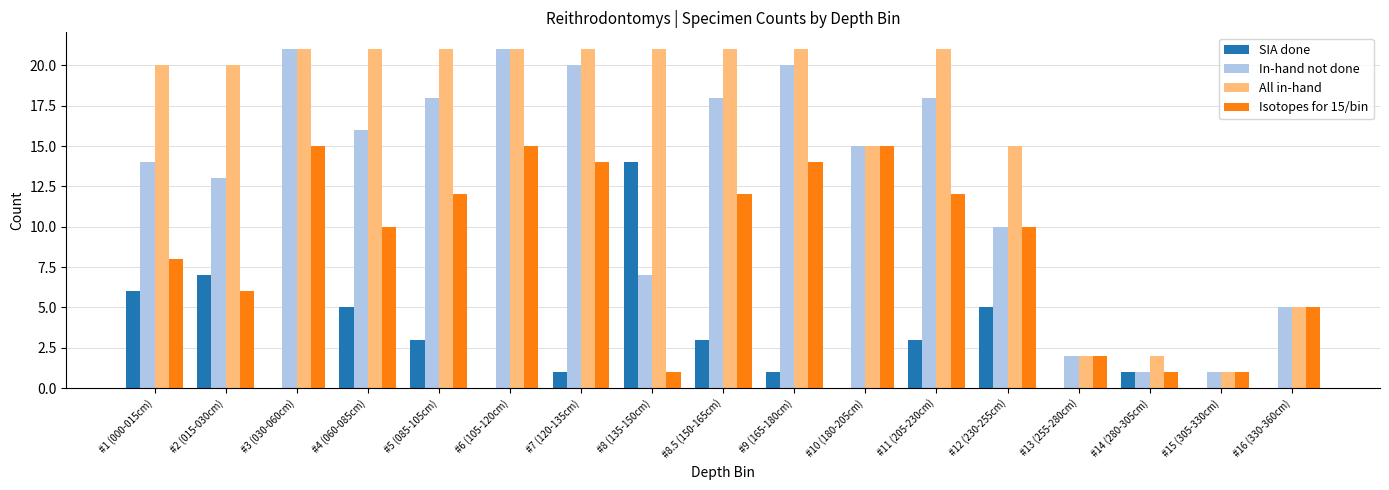

True or false: Isotopes for 15/bin has a value of 15 at #6 (105-120cm).

True